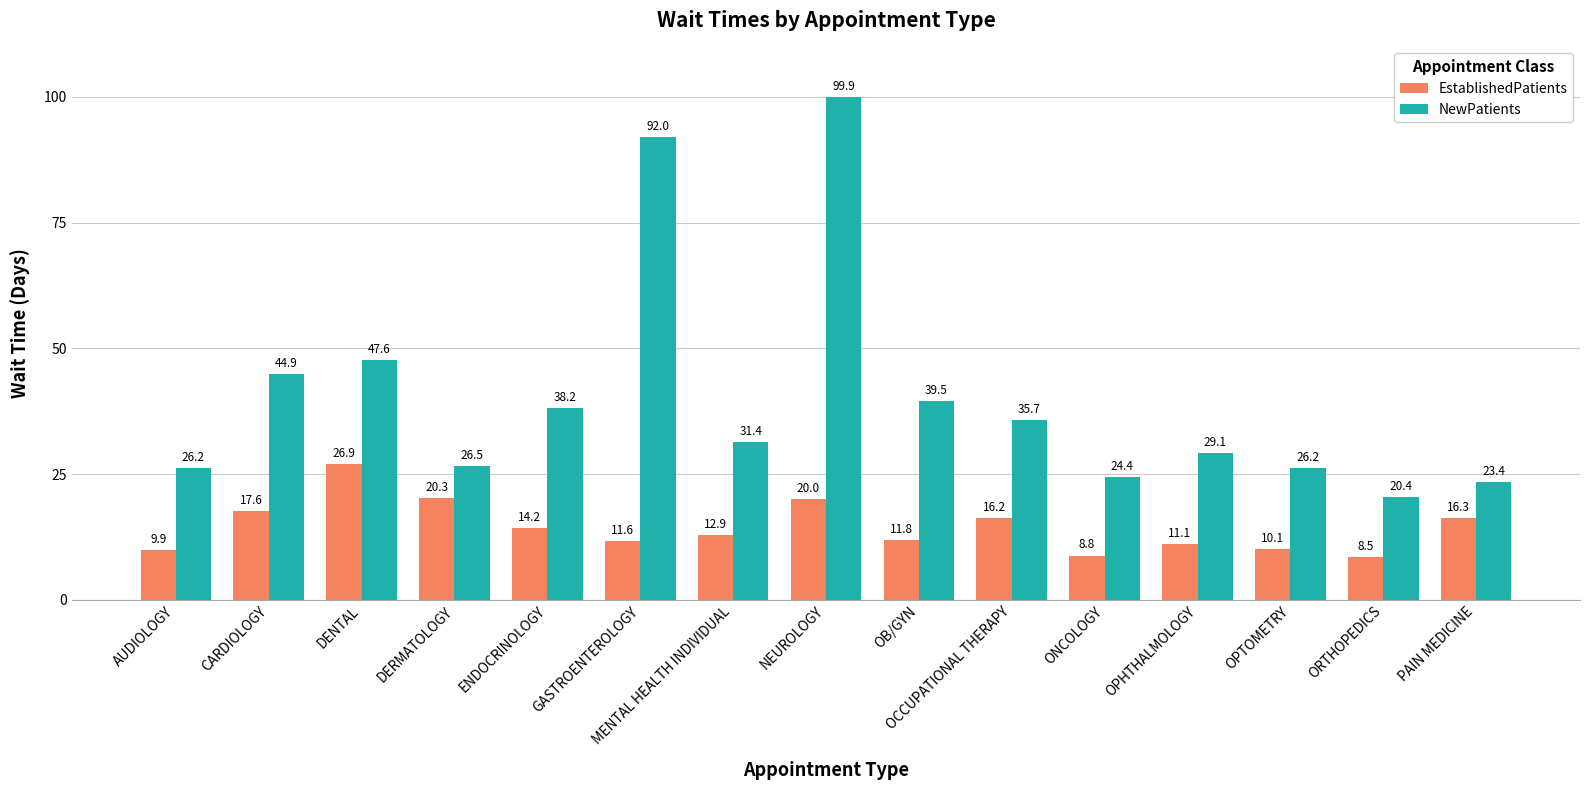

Reading left to right, extract all data points from this chart.

EstablishedPatients: AUDIOLOGY=9.9	CARDIOLOGY=17.6	DENTAL=26.9	DERMATOLOGY=20.3	ENDOCRINOLOGY=14.2	GASTROENTEROLOGY=11.6	MENTAL HEALTH INDIVIDUAL=12.9	NEUROLOGY=20.0	OB/GYN=11.8	OCCUPATIONAL THERAPY=16.2	ONCOLOGY=8.8	OPHTHALMOLOGY=11.1	OPTOMETRY=10.1	ORTHOPEDICS=8.5	PAIN MEDICINE=16.3
NewPatients: AUDIOLOGY=26.2	CARDIOLOGY=44.9	DENTAL=47.6	DERMATOLOGY=26.5	ENDOCRINOLOGY=38.2	GASTROENTEROLOGY=92.0	MENTAL HEALTH INDIVIDUAL=31.4	NEUROLOGY=99.9	OB/GYN=39.5	OCCUPATIONAL THERAPY=35.7	ONCOLOGY=24.4	OPHTHALMOLOGY=29.1	OPTOMETRY=26.2	ORTHOPEDICS=20.4	PAIN MEDICINE=23.4